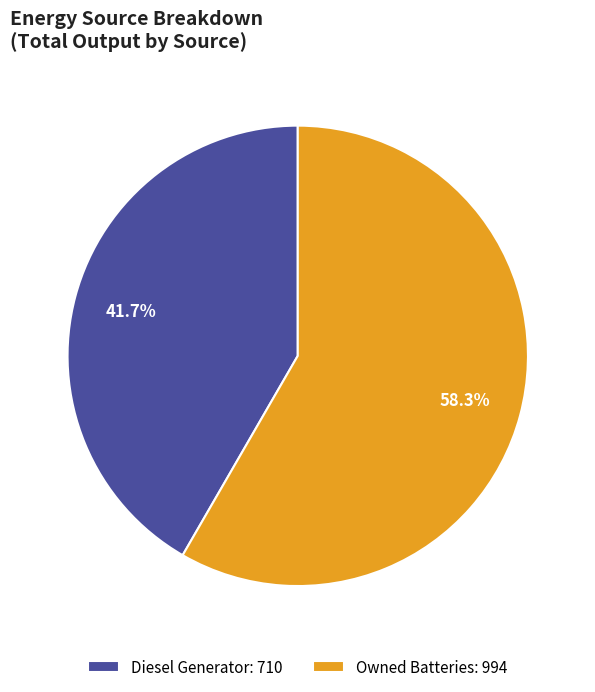

Approximately how many times larger is the value at Owned Batteries: 994 compared to Diesel Generator: 710?

1.4